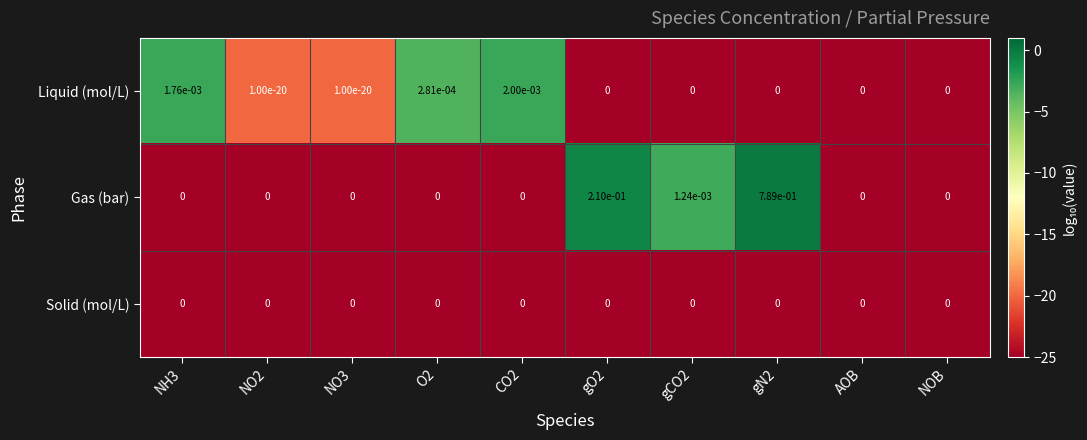

Which series has the largest total across all categories?

Gas (bar)